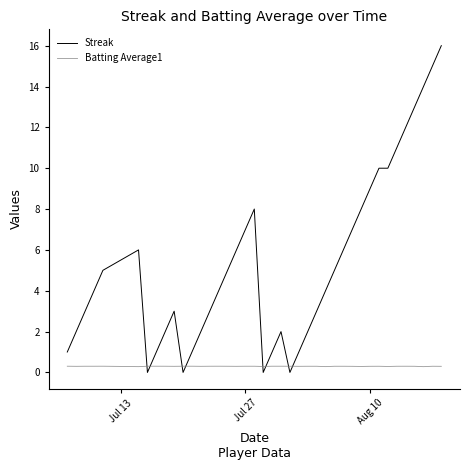

After their last crossing, which series has the higher values: Streak or Batting Average1?

Streak